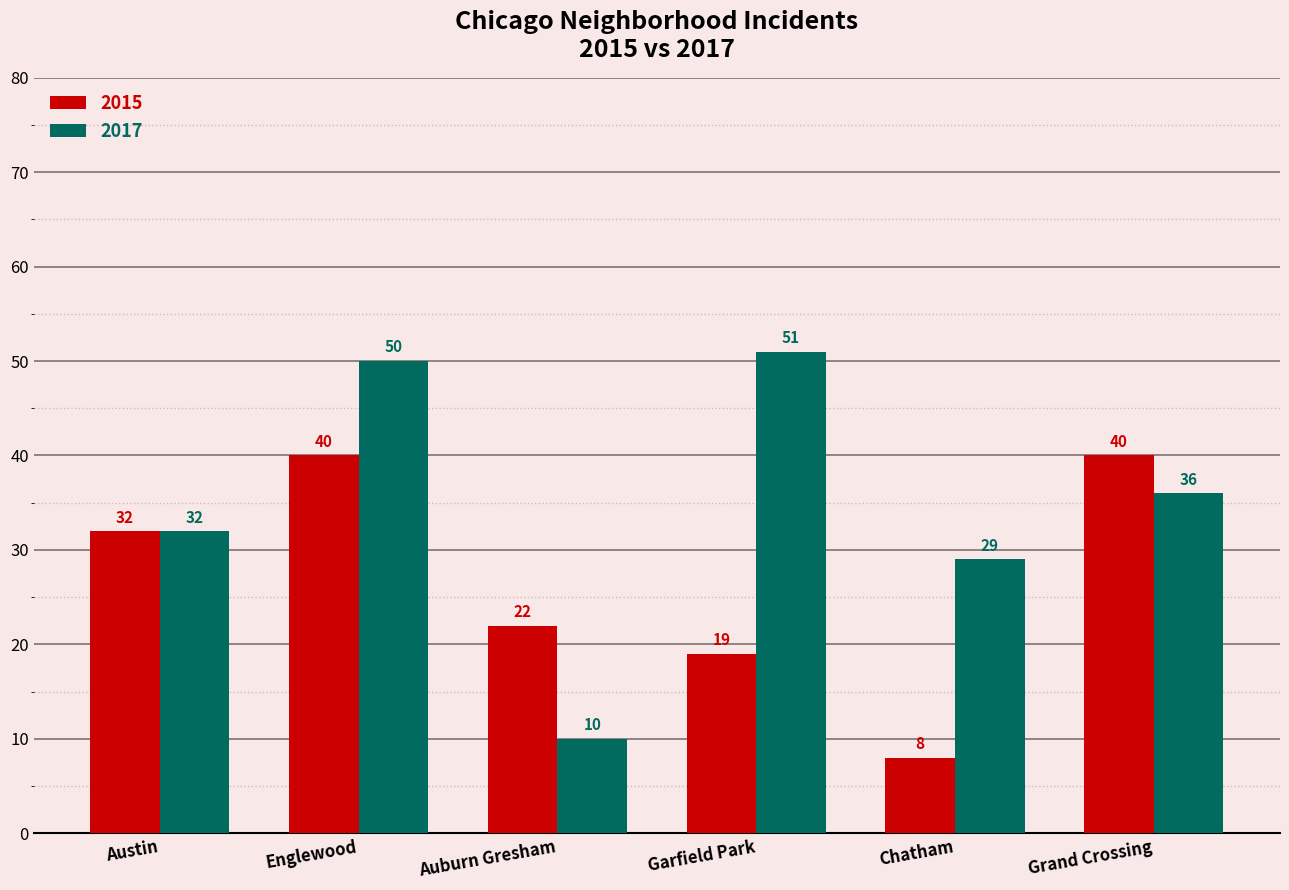

What is the difference between the maximum and minimum values in the 2017 series?

41